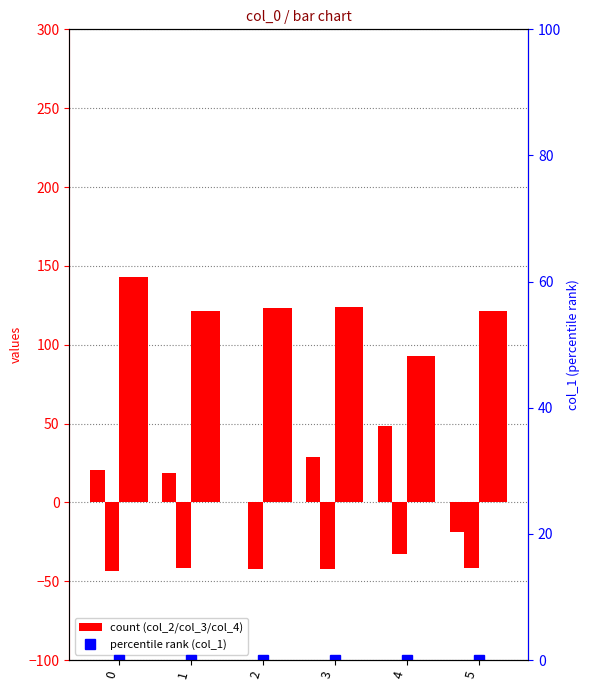

What is the difference between the highest and lowest values at 1?

162.9